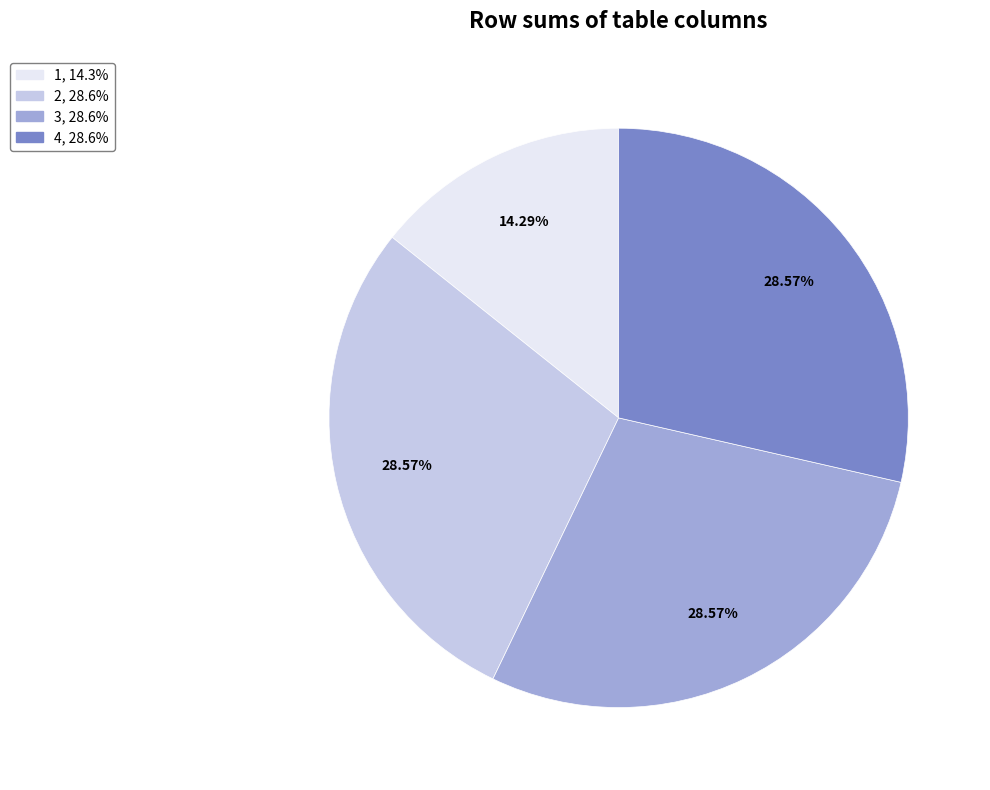

Is there any slice that represents more than half of the pie?

No